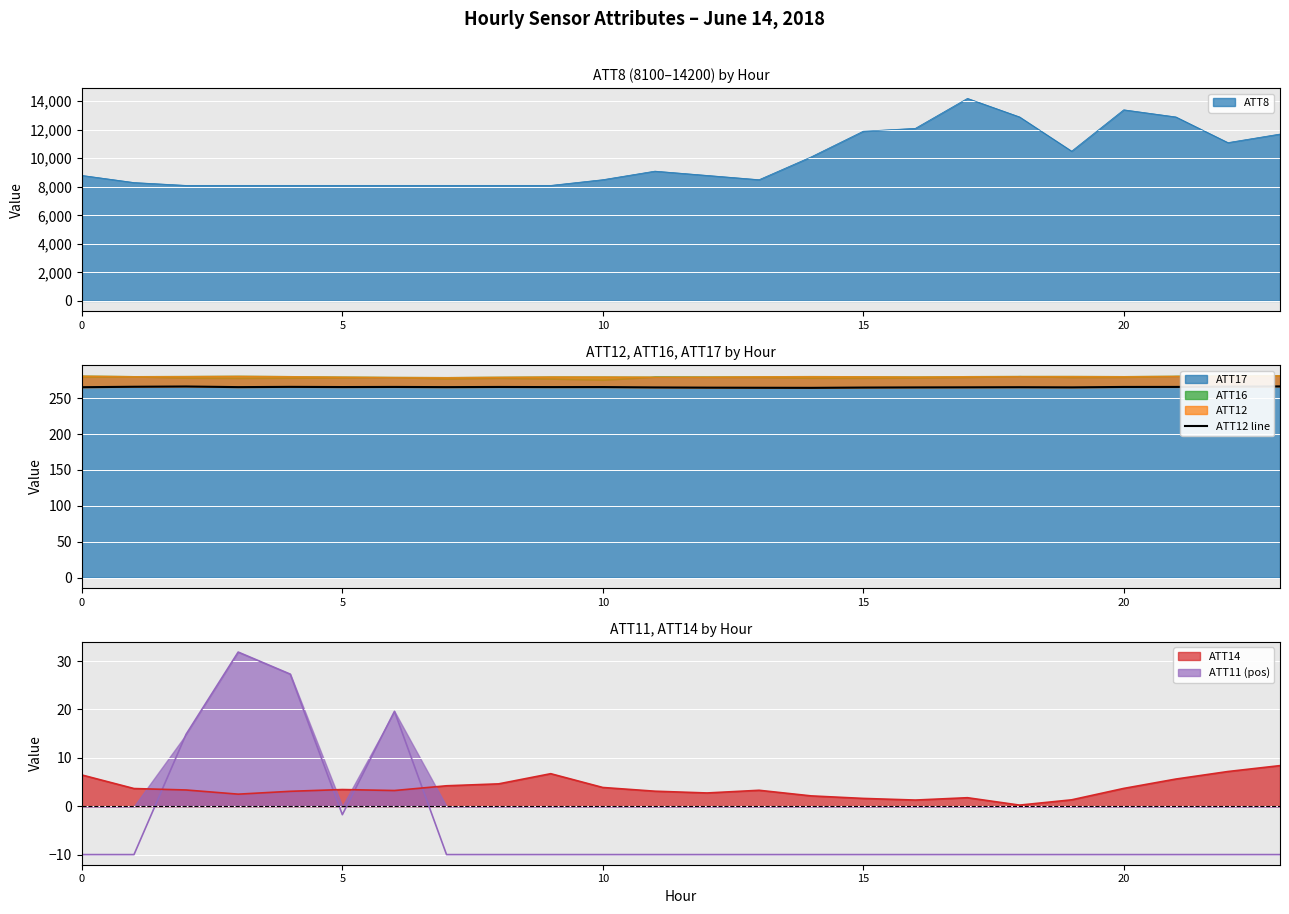

Count the number of values greater than 265.

17